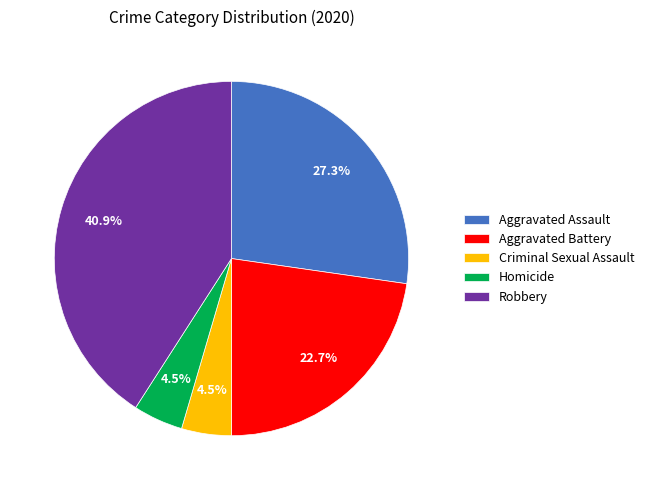

Which has a higher value, Robbery or Aggravated Battery?

Robbery